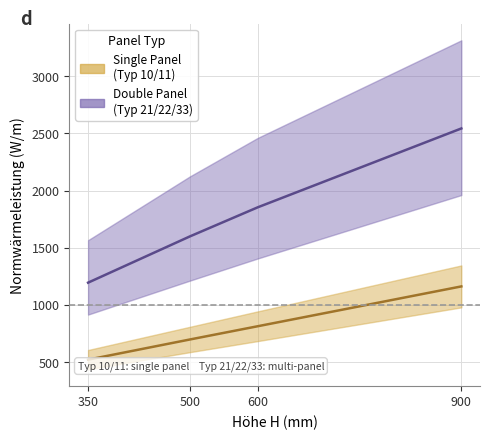

True or false: Double Panel (Typ 21/22/33) and Single Panel (Typ 10/11) intersect in this chart.

False